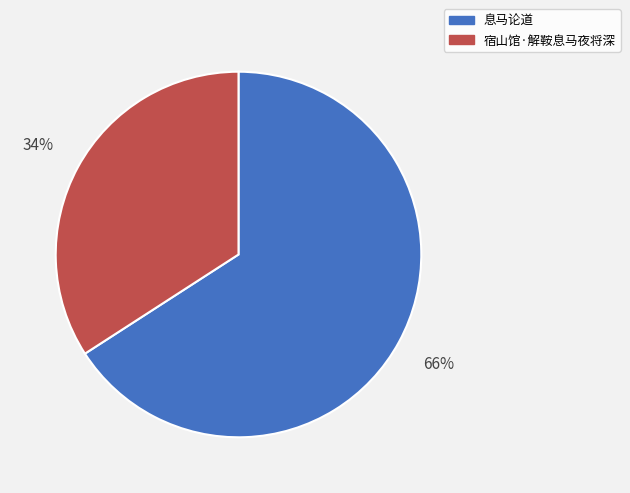

Which slice represents more than half of the pie?

息马论道